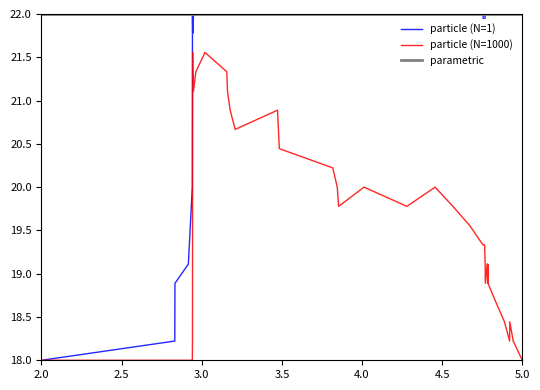

What is the difference between the second highest and second lowest values in the particle (N=1000) series?

3.6